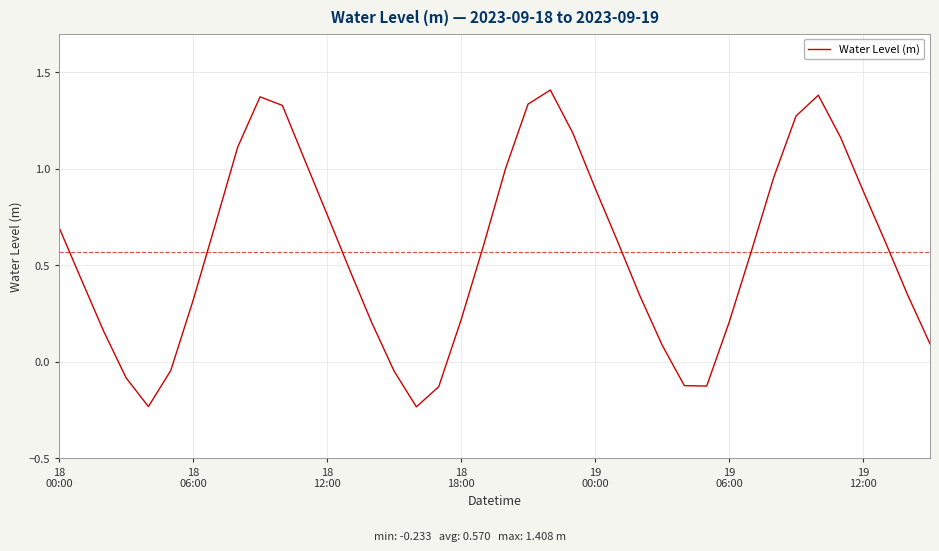

Does the chart have visible grid lines?

Yes